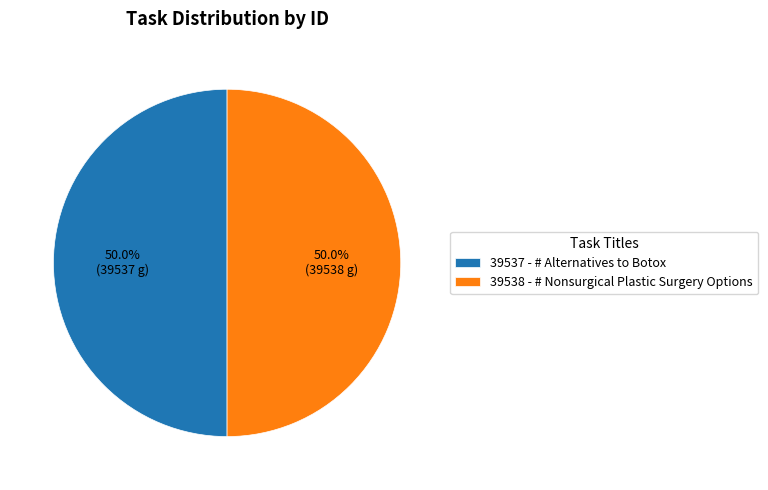

What percentage is the 39538 - # Nonsurgical Plastic Surgery Options slice, to the nearest percent?

50%